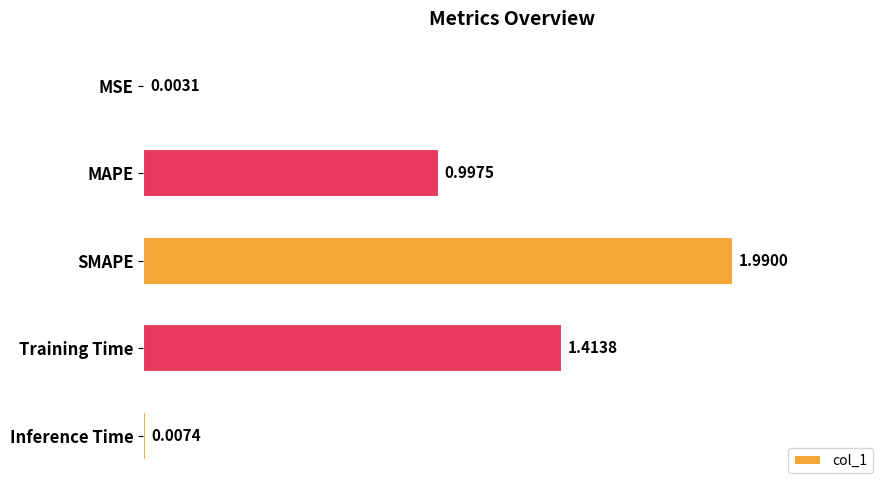

How many series are shown in this chart?

1